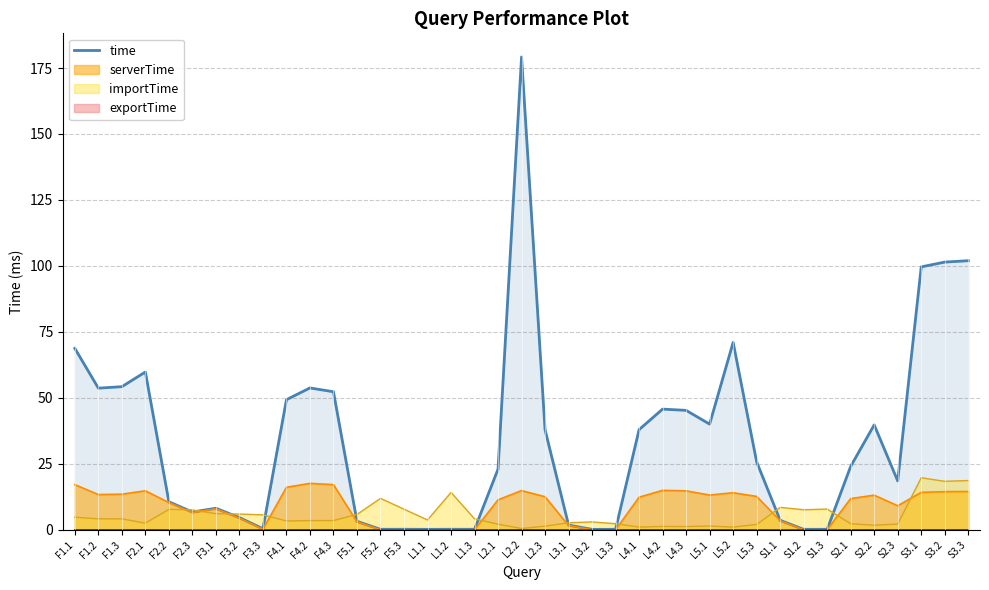

Read the value at L2.1.

23.0